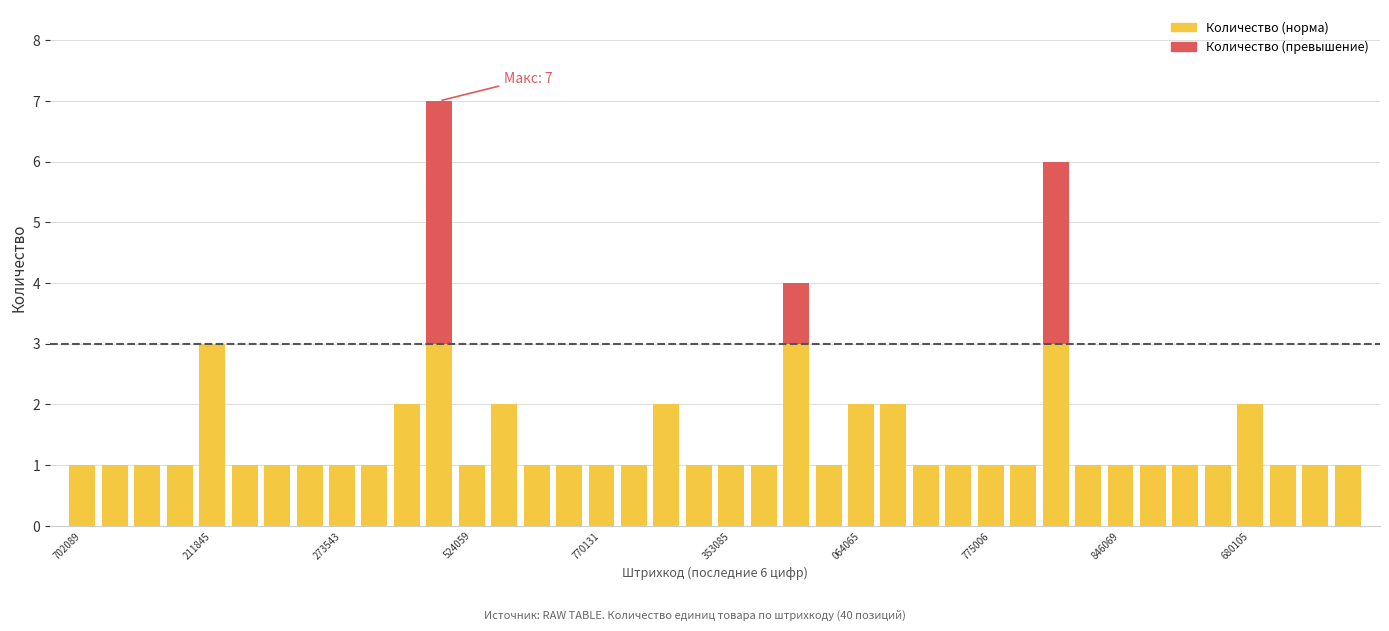

What is the maximum value for Количество (норма)?

3